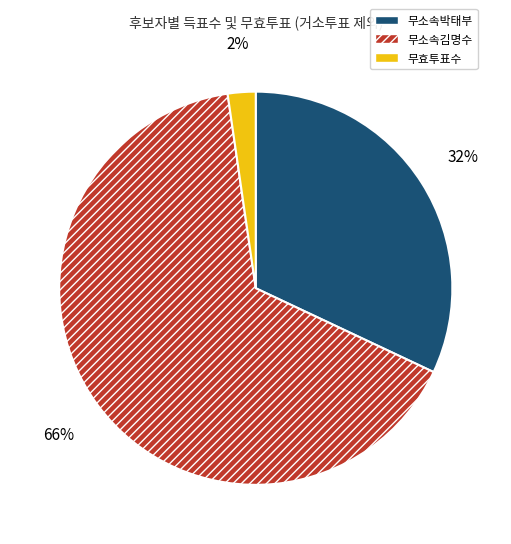

How many segments does this pie chart have?

3